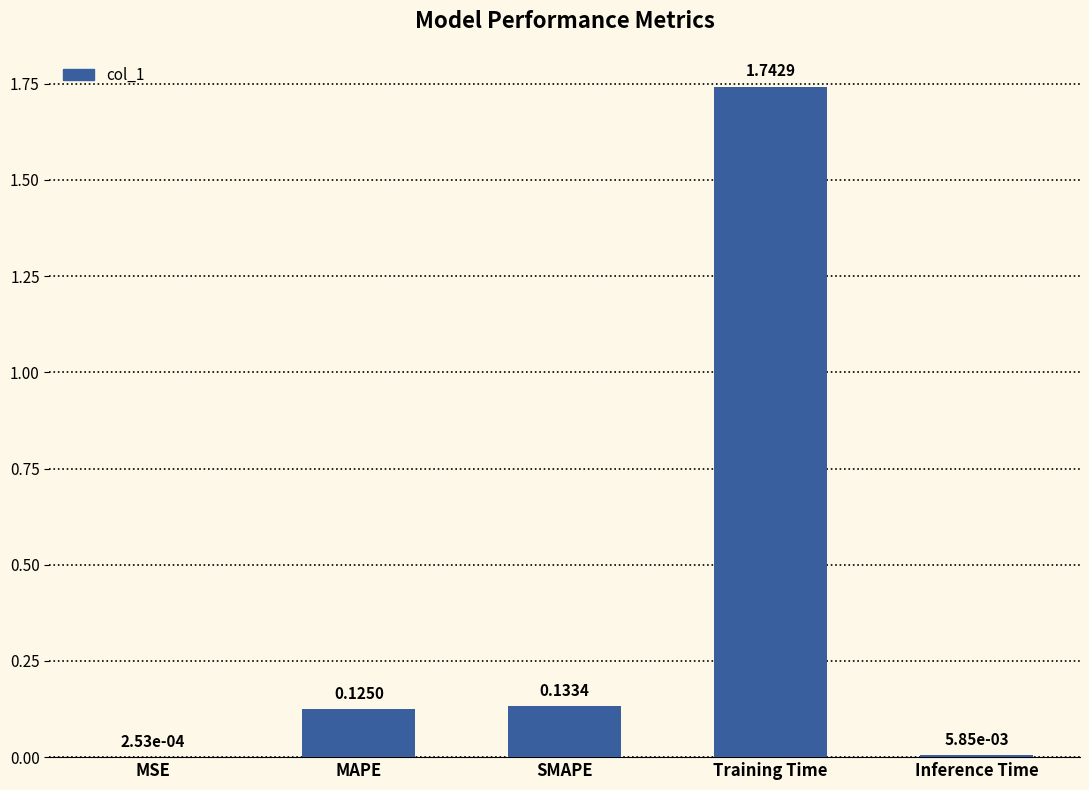

Does the chart contain stacked bars?

No